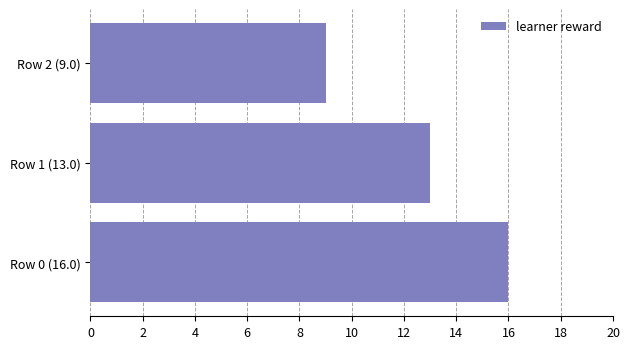

Between Row 1 (13.0) and Row 2 (9.0), which is larger?

Row 1 (13.0)